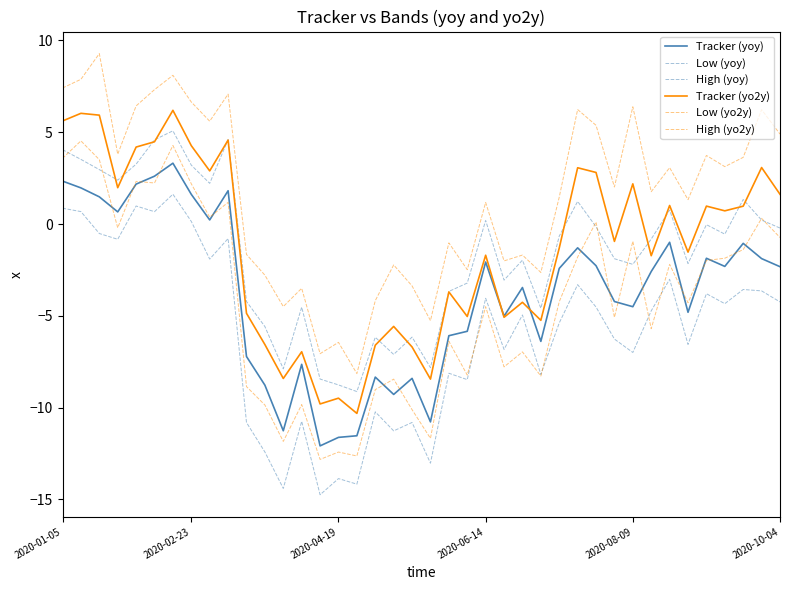

True or false: Tracker (yoy) and High (yoy) cross at least once.

False